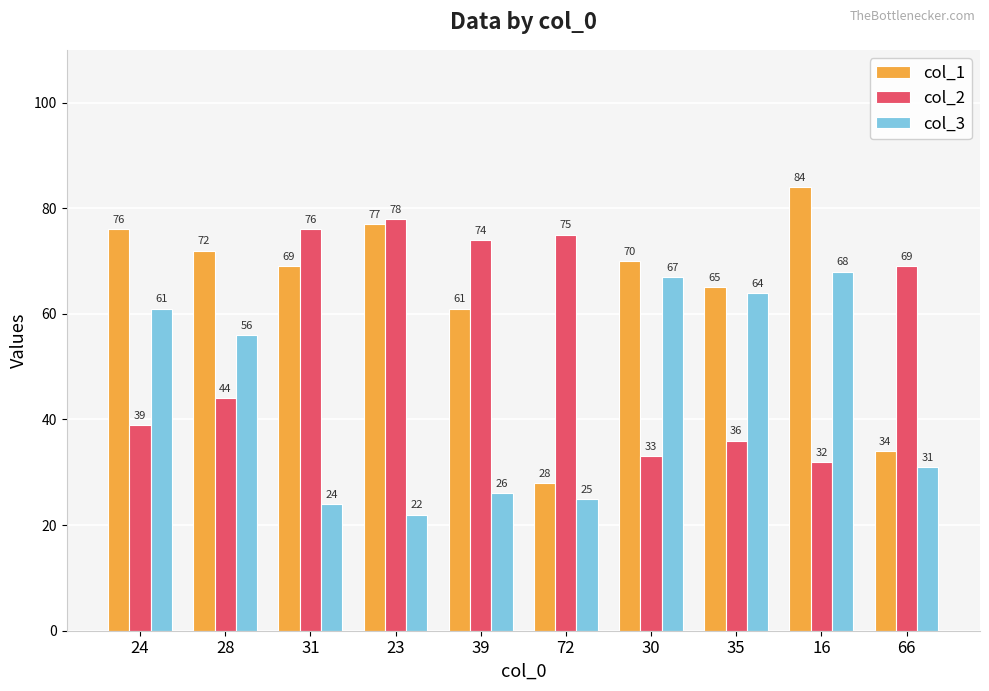

Rank the series at 31 from highest to lowest value.

col_2, col_1, col_3